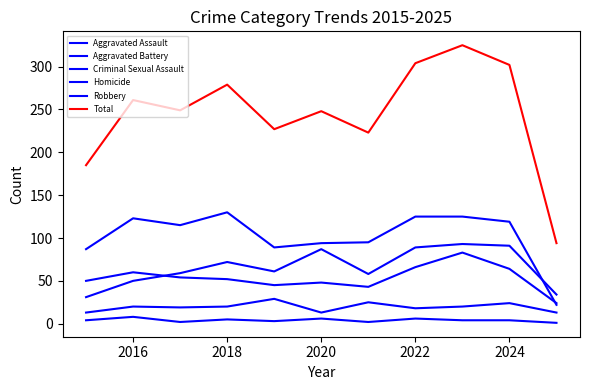

How many lines are shown in the chart?

6